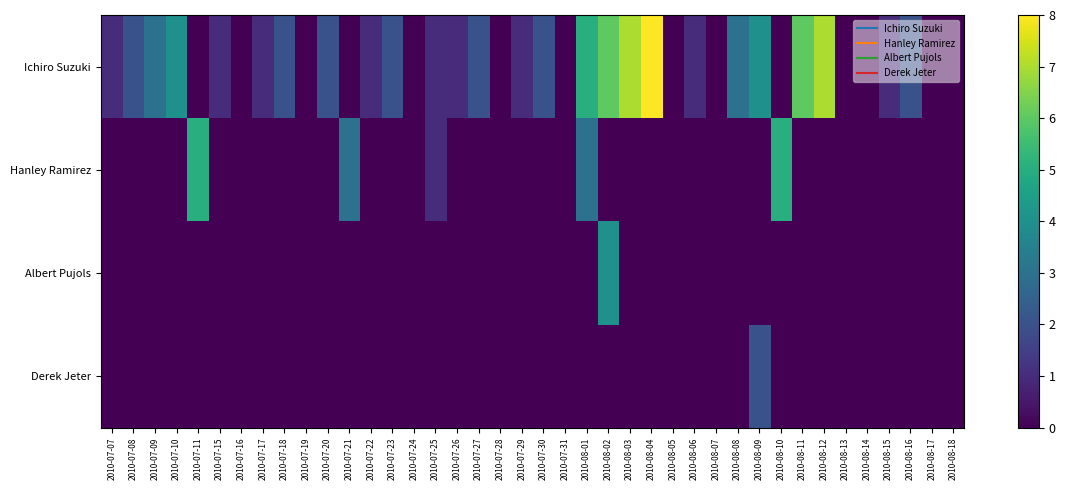

Reading left to right, list all the values displayed in this chart.

Ichiro Suzuki: 2010-07-07=1	2010-07-08=2	2010-07-09=3	2010-07-10=4	2010-07-11=0	2010-07-15=1	2010-07-16=0	2010-07-17=1	2010-07-18=2	2010-07-19=0	2010-07-20=2	2010-07-21=0	2010-07-22=1	2010-07-23=2	2010-07-24=0	2010-07-25=1	2010-07-26=1	2010-07-27=2	2010-07-28=0	2010-07-29=1	2010-07-30=2	2010-07-31=0	2010-08-01=5	2010-08-02=6	2010-08-03=7	2010-08-04=8	2010-08-05=0	2010-08-06=1	2010-08-07=0	2010-08-08=3	2010-08-09=4	2010-08-10=0	2010-08-11=6	2010-08-12=7	2010-08-13=0	2010-08-14=0	2010-08-15=1	2010-08-16=2	2010-08-17=0	2010-08-18=0
Hanley Ramirez: 2010-07-07=0	2010-07-08=0	2010-07-09=0	2010-07-10=0	2010-07-11=5	2010-07-15=0	2010-07-16=0	2010-07-17=0	2010-07-18=0	2010-07-19=0	2010-07-20=0	2010-07-21=3	2010-07-22=0	2010-07-23=0	2010-07-24=0	2010-07-25=1	2010-07-26=0	2010-07-27=0	2010-07-28=0	2010-07-29=0	2010-07-30=0	2010-07-31=0	2010-08-01=3	2010-08-02=0	2010-08-03=0	2010-08-04=0	2010-08-05=0	2010-08-06=0	2010-08-07=0	2010-08-08=0	2010-08-09=0	2010-08-10=5	2010-08-11=0	2010-08-12=0	2010-08-13=0	2010-08-14=0	2010-08-15=0	2010-08-16=0	2010-08-17=0	2010-08-18=0
Albert Pujols: 2010-07-07=0	2010-07-08=0	2010-07-09=0	2010-07-10=0	2010-07-11=0	2010-07-15=0	2010-07-16=0	2010-07-17=0	2010-07-18=0	2010-07-19=0	2010-07-20=0	2010-07-21=0	2010-07-22=0	2010-07-23=0	2010-07-24=0	2010-07-25=0	2010-07-26=0	2010-07-27=0	2010-07-28=0	2010-07-29=0	2010-07-30=0	2010-07-31=0	2010-08-01=0	2010-08-02=4	2010-08-03=0	2010-08-04=0	2010-08-05=0	2010-08-06=0	2010-08-07=0	2010-08-08=0	2010-08-09=0	2010-08-10=0	2010-08-11=0	2010-08-12=0	2010-08-13=0	2010-08-14=0	2010-08-15=0	2010-08-16=0	2010-08-17=0	2010-08-18=0
Derek Jeter: 2010-07-07=0	2010-07-08=0	2010-07-09=0	2010-07-10=0	2010-07-11=0	2010-07-15=0	2010-07-16=0	2010-07-17=0	2010-07-18=0	2010-07-19=0	2010-07-20=0	2010-07-21=0	2010-07-22=0	2010-07-23=0	2010-07-24=0	2010-07-25=0	2010-07-26=0	2010-07-27=0	2010-07-28=0	2010-07-29=0	2010-07-30=0	2010-07-31=0	2010-08-01=0	2010-08-02=0	2010-08-03=0	2010-08-04=0	2010-08-05=0	2010-08-06=0	2010-08-07=0	2010-08-08=0	2010-08-09=2	2010-08-10=0	2010-08-11=0	2010-08-12=0	2010-08-13=0	2010-08-14=0	2010-08-15=0	2010-08-16=0	2010-08-17=0	2010-08-18=0